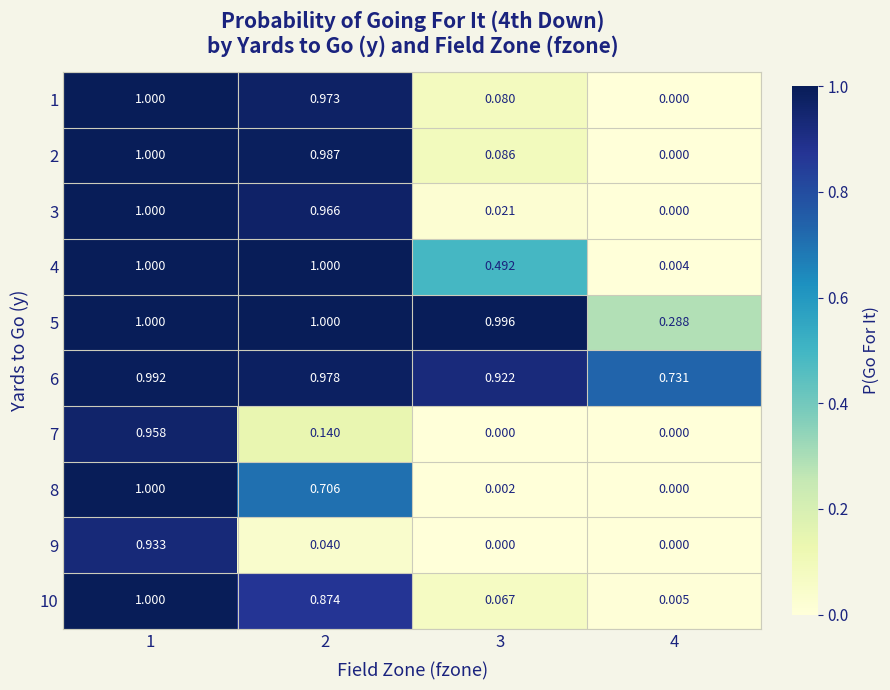

Is the value of 3 at 2 greater than the value of 6 at 2?

No